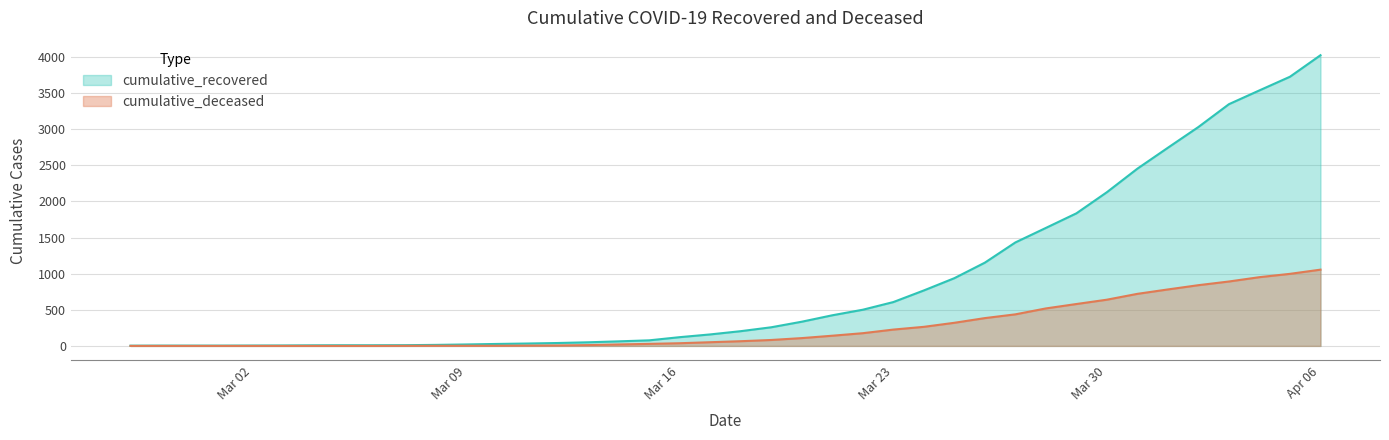

True or false: cumulative_recovered and cumulative_deceased intersect in this chart.

False